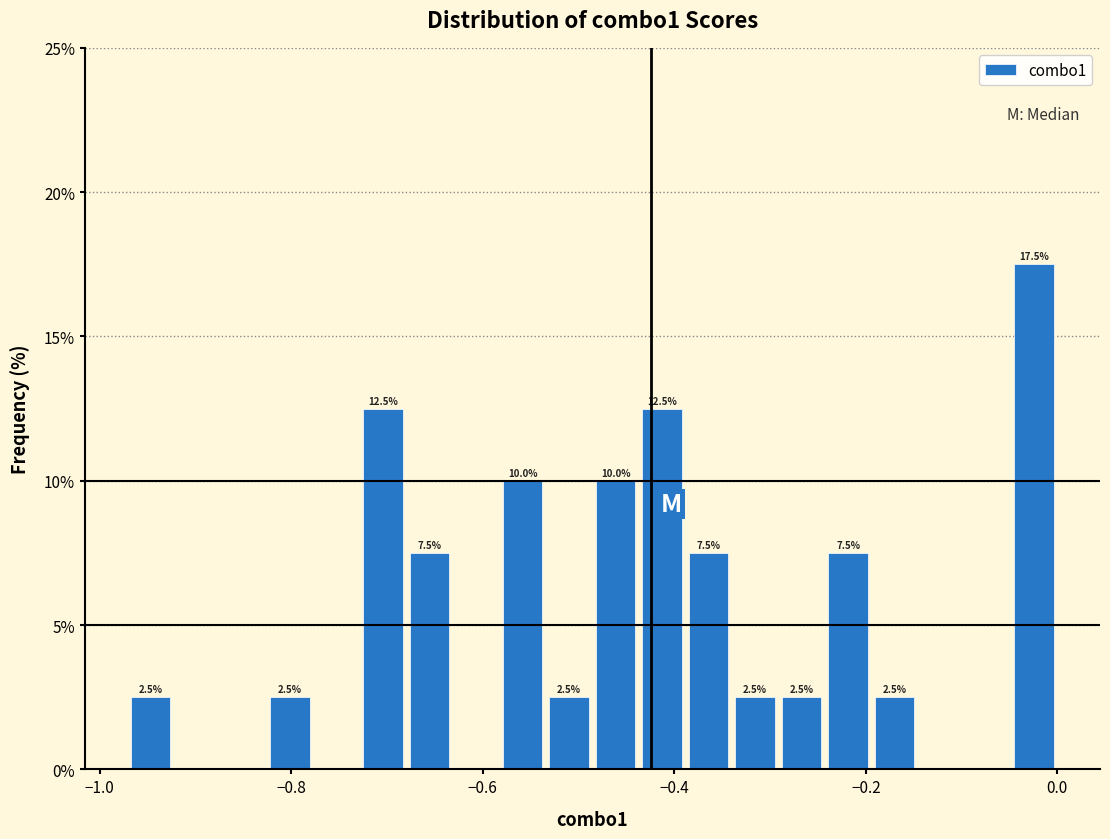

Read against the x-axis, roughly where is the centre of the tallest bar?

-0.02